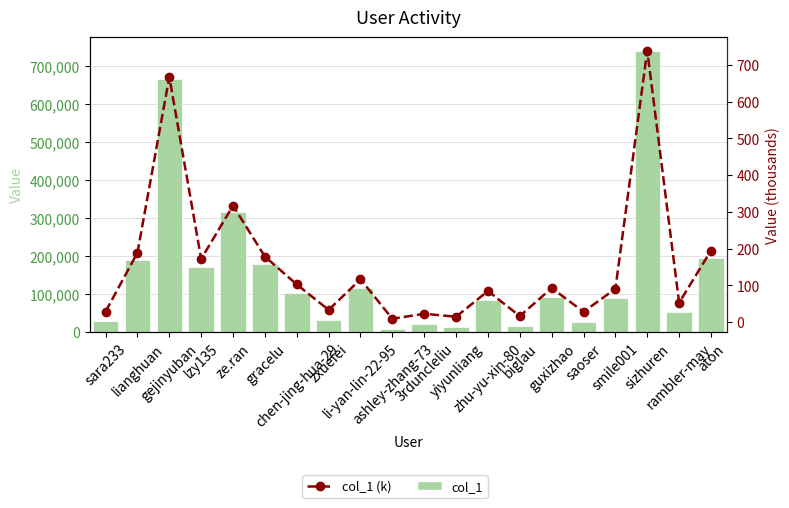

What is the label of the 3rd bar from the left?

gejinyuban